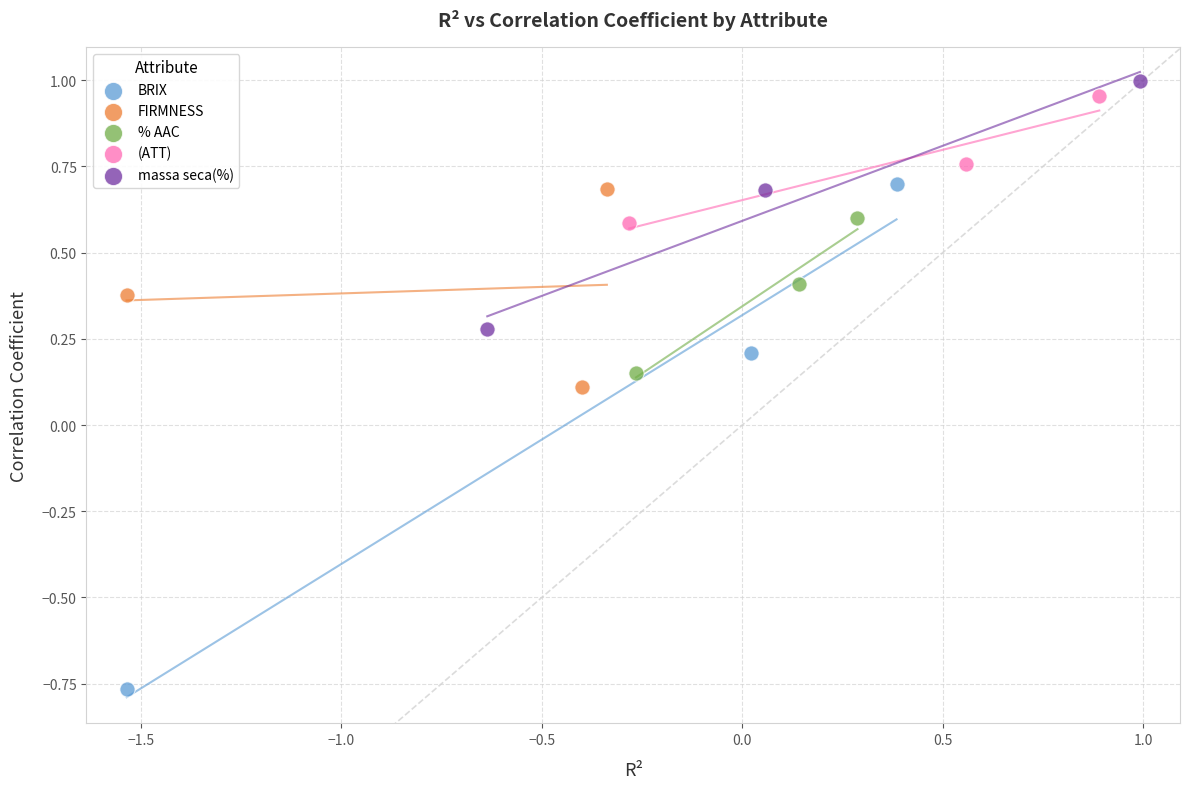

Which series contains the lowest Y value?

BRIX